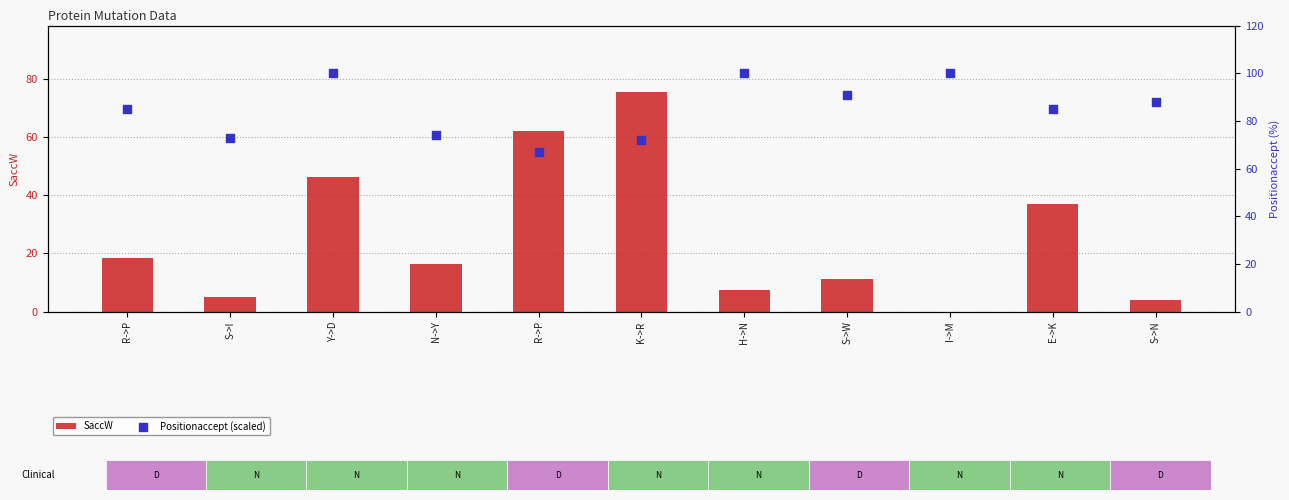

At which category is the sum across all series the highest?

K->R